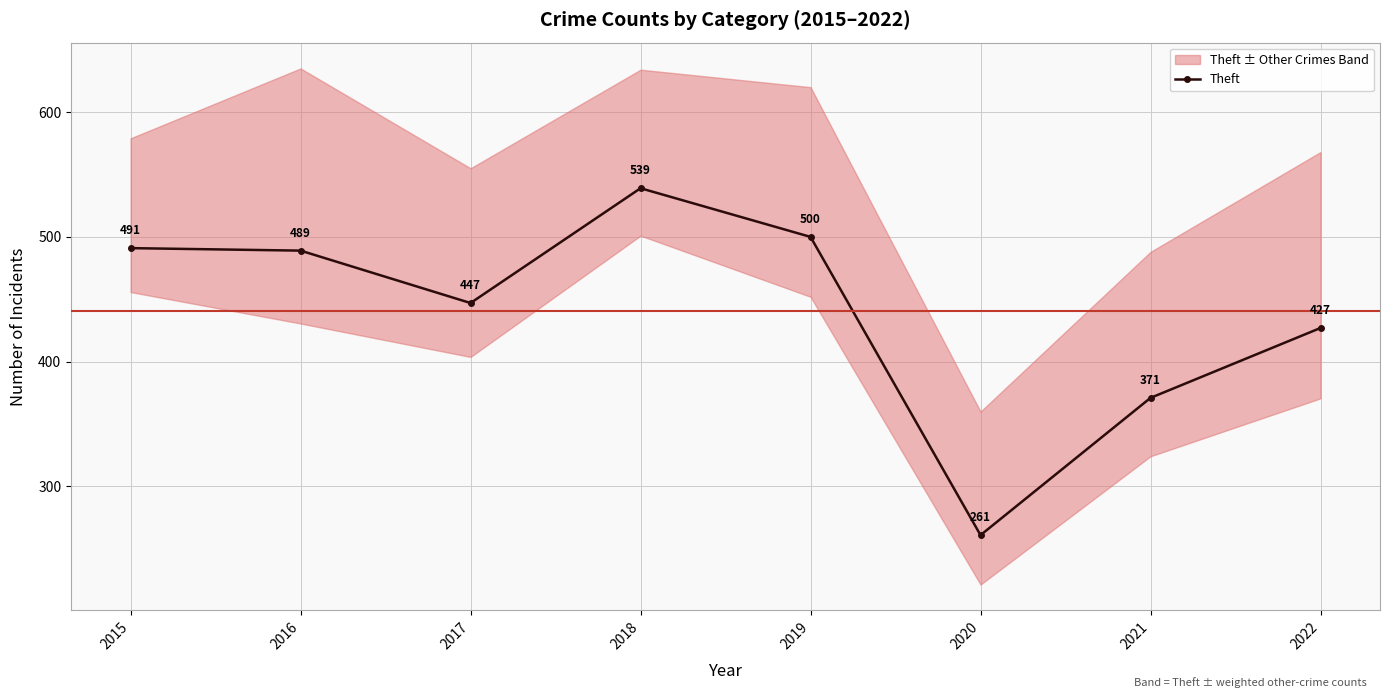

True or false: the data shows 451 at 2020.

False